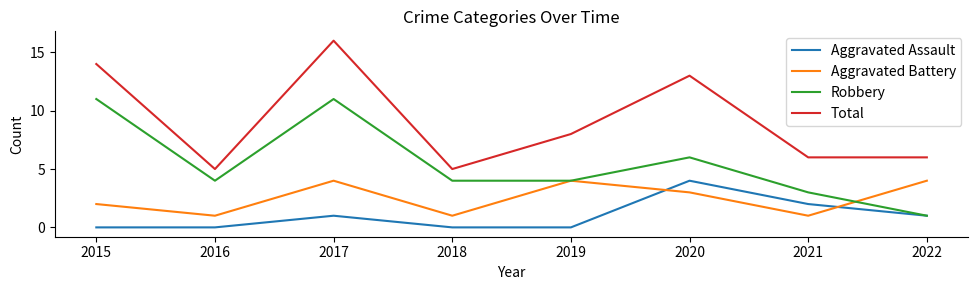

Read the Aggravated Battery value at 2015.

2